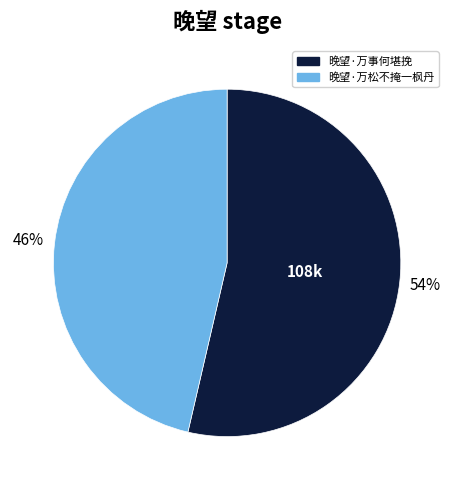

To the nearest percent, what is the combined percentage of 晚望·万松不掩一枫丹 and 晚望·万事何堪挽?

100%